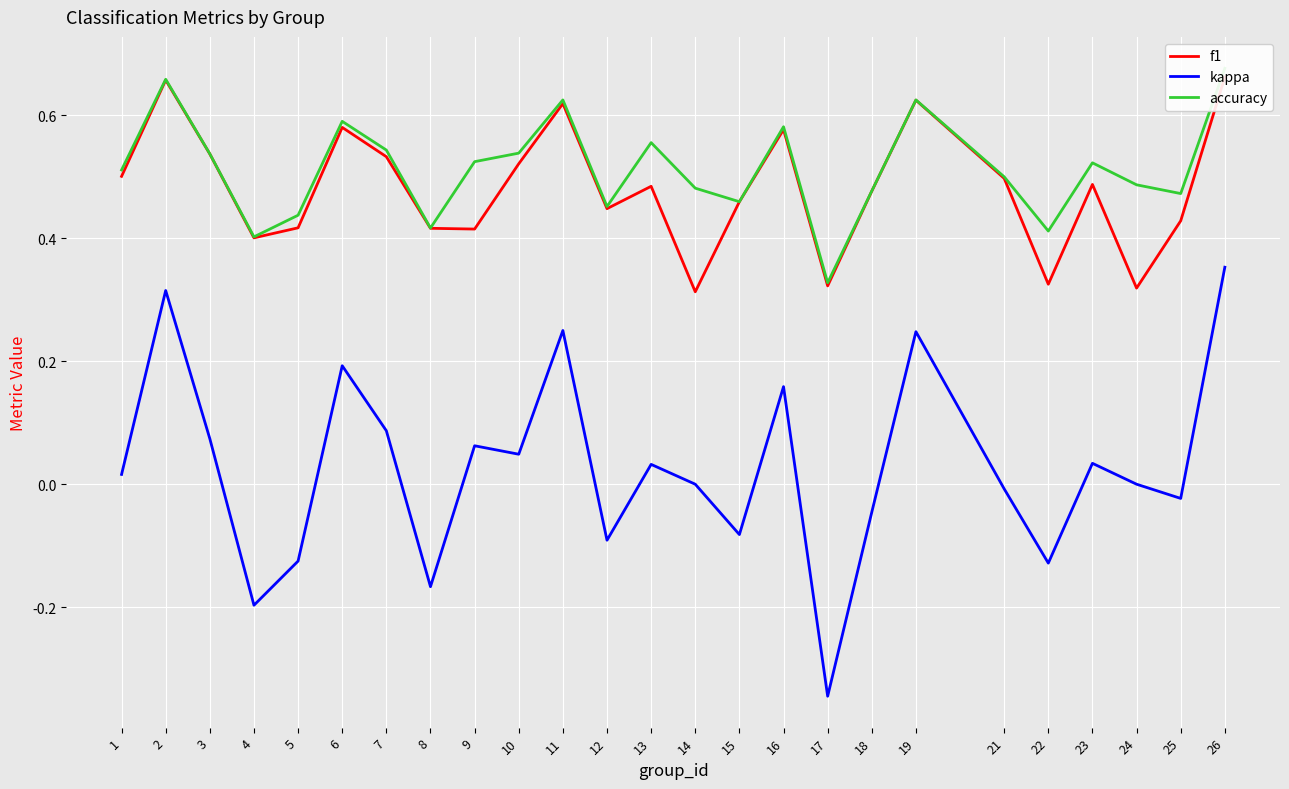

True or false: f1 and kappa cross at least once.

False